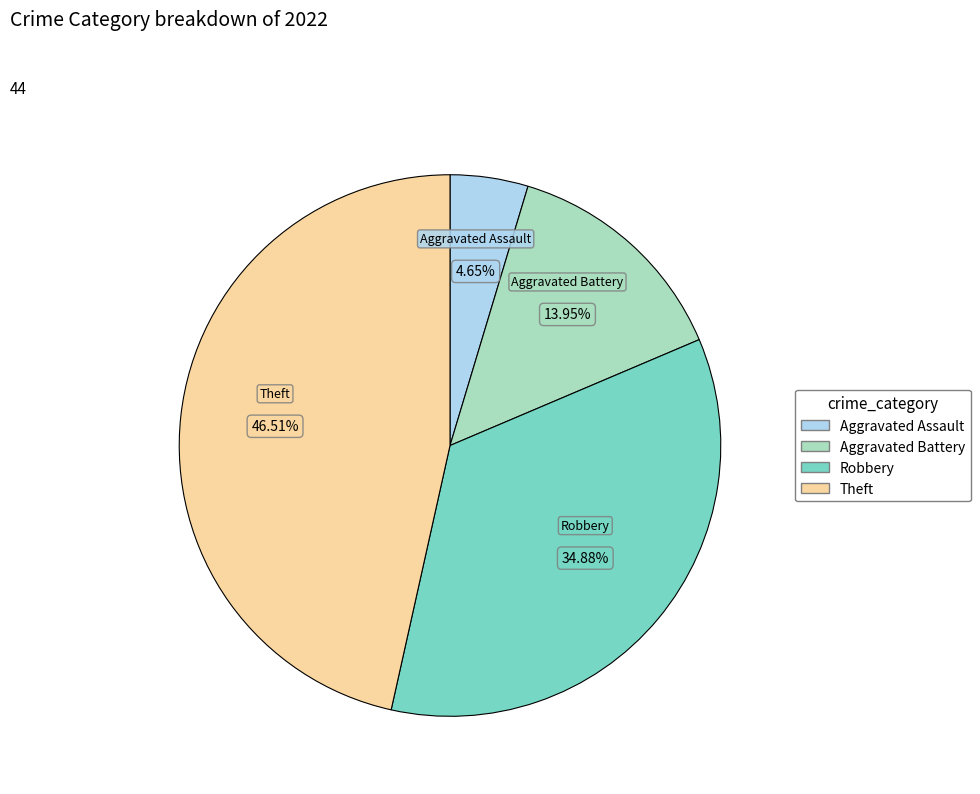

Is there a majority slice in this chart?

No